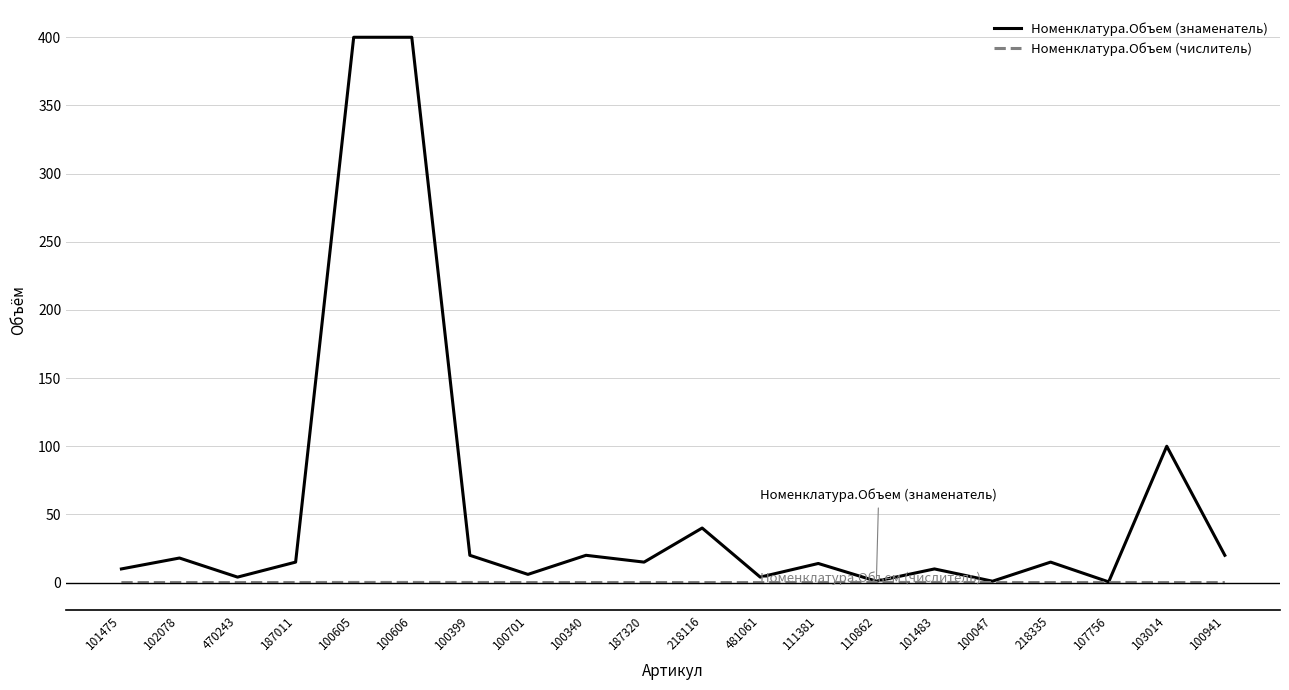

Which series has the largest total across all categories?

Номенклатура.Объем (знаменатель)